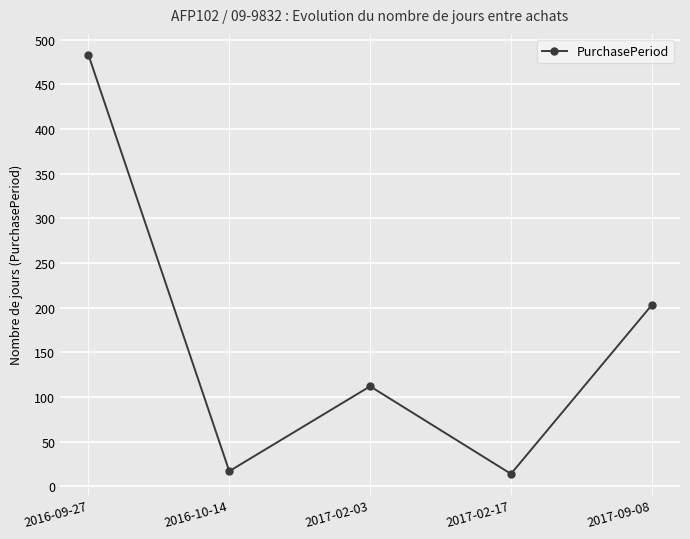

How many lines are shown in the chart?

1